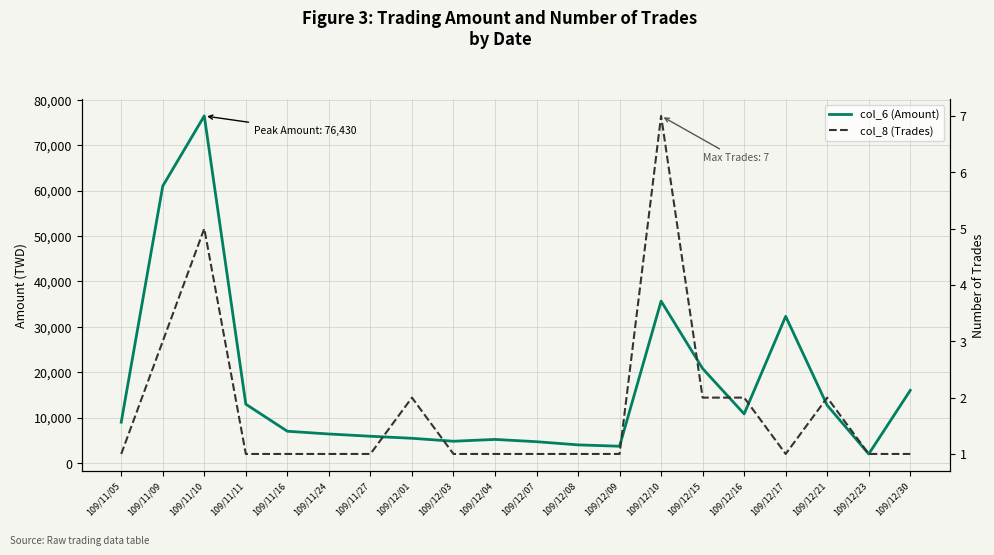

True or false: col_8 (Trades) and col_6 (Amount) intersect in this chart.

False